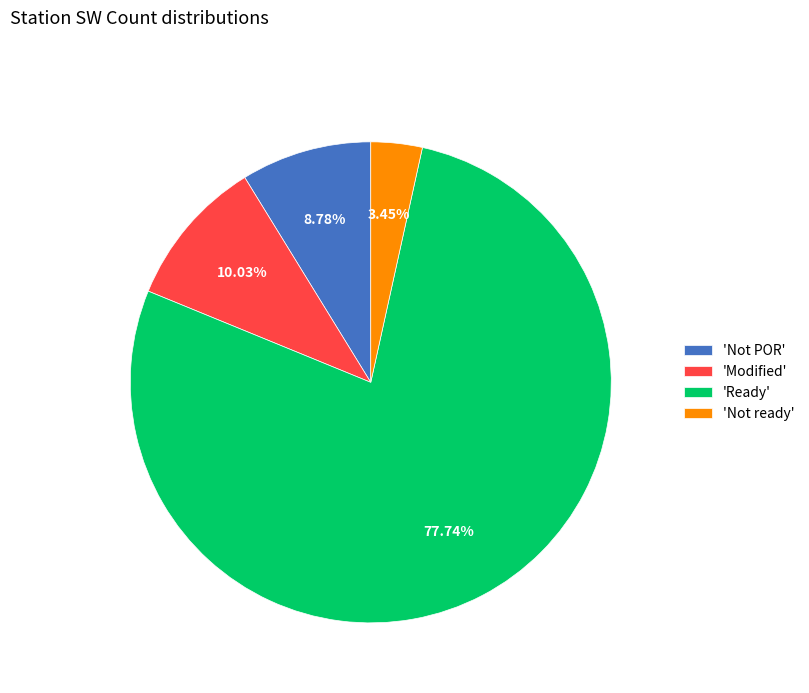

What is the largest slice in the pie chart?

'Ready'